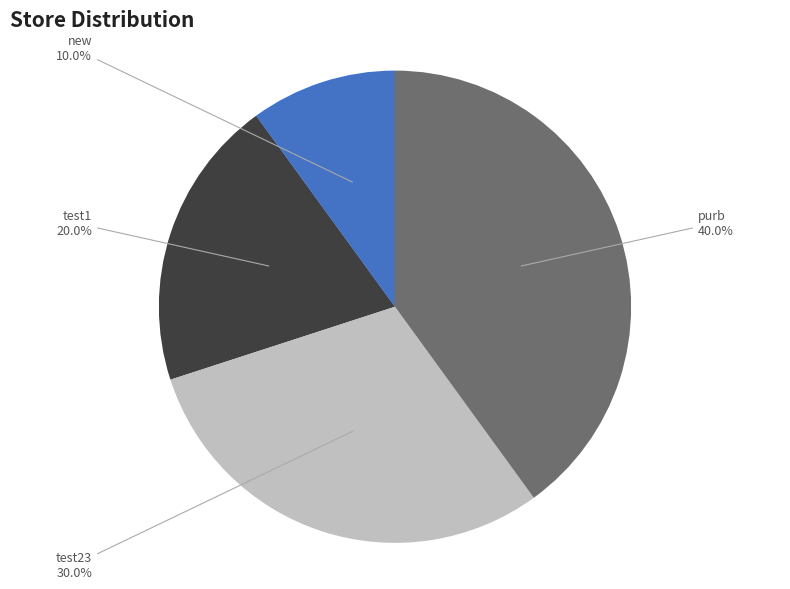

The test1 slice represents 14% of the pie. True or false?

False